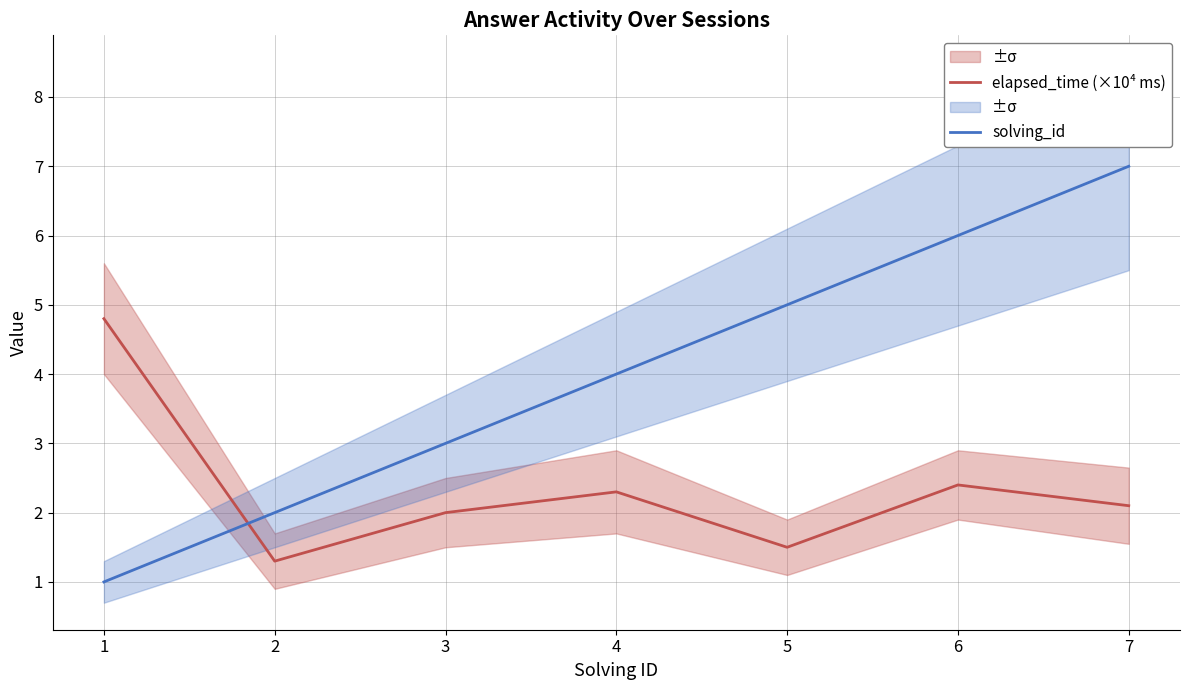

What are all the series names shown in the legend?

elapsed_time (×10⁴ ms), solving_id